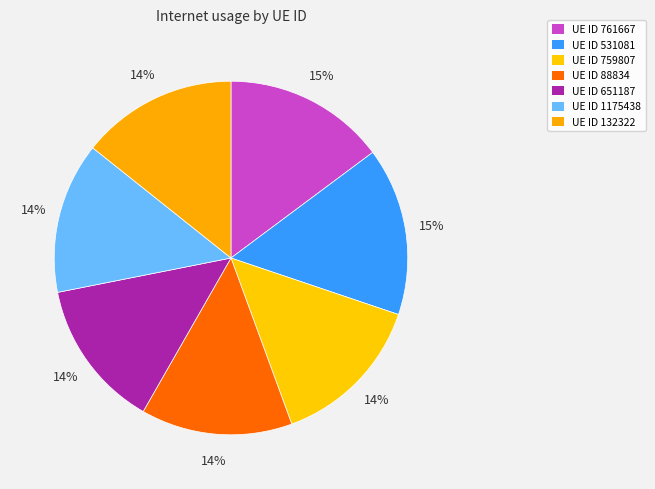

How many segments does this pie chart have?

7